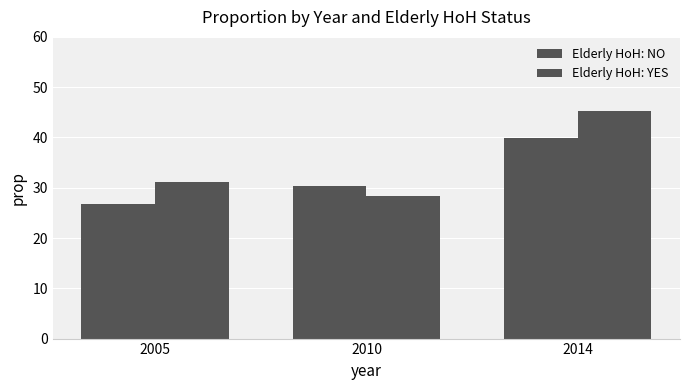

How many groups of bars are there?

3